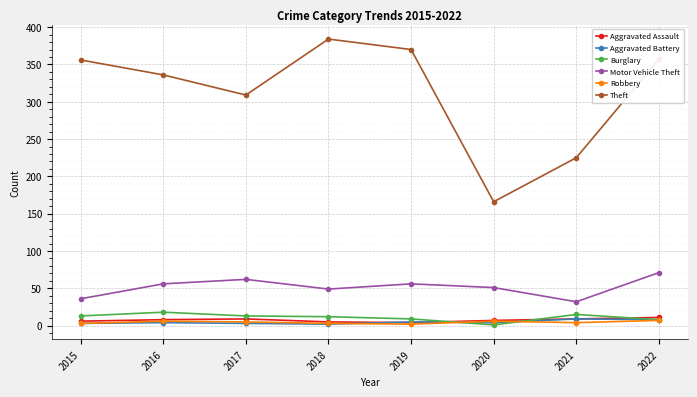

What are all the series names shown in the legend?

Aggravated Assault, Aggravated Battery, Burglary, Motor Vehicle Theft, Robbery, Theft